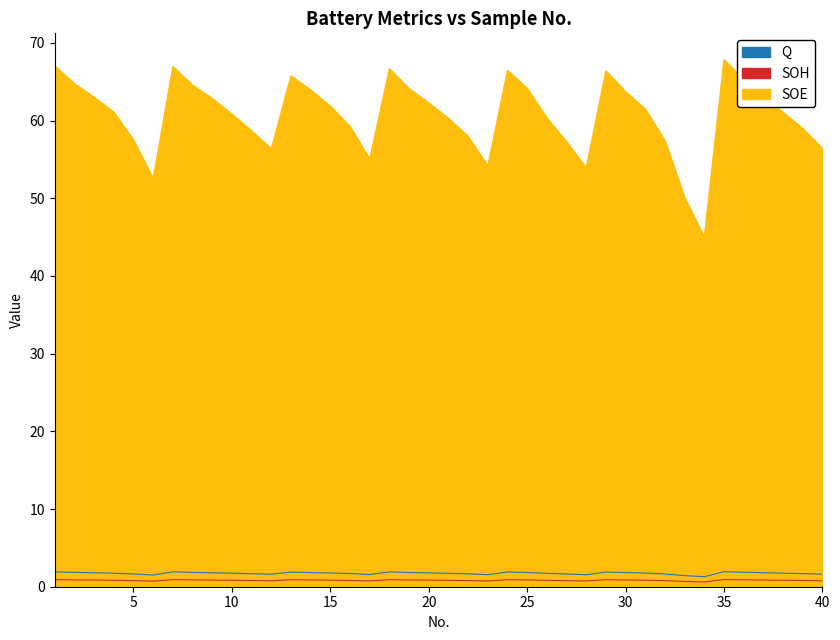

True or false: SOE and Q cross at least once.

False